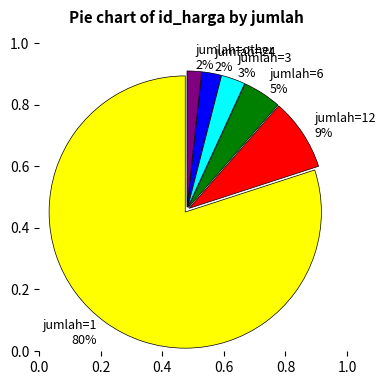

What percentage is the jumlah=3 slice, to the nearest percent?

3%